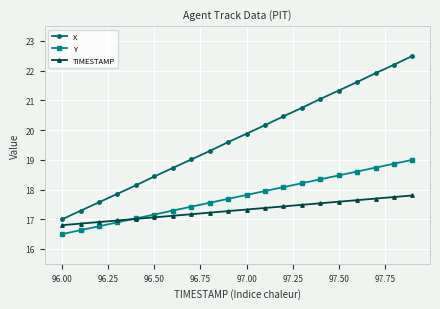

True or false: Y and X intersect in this chart.

False